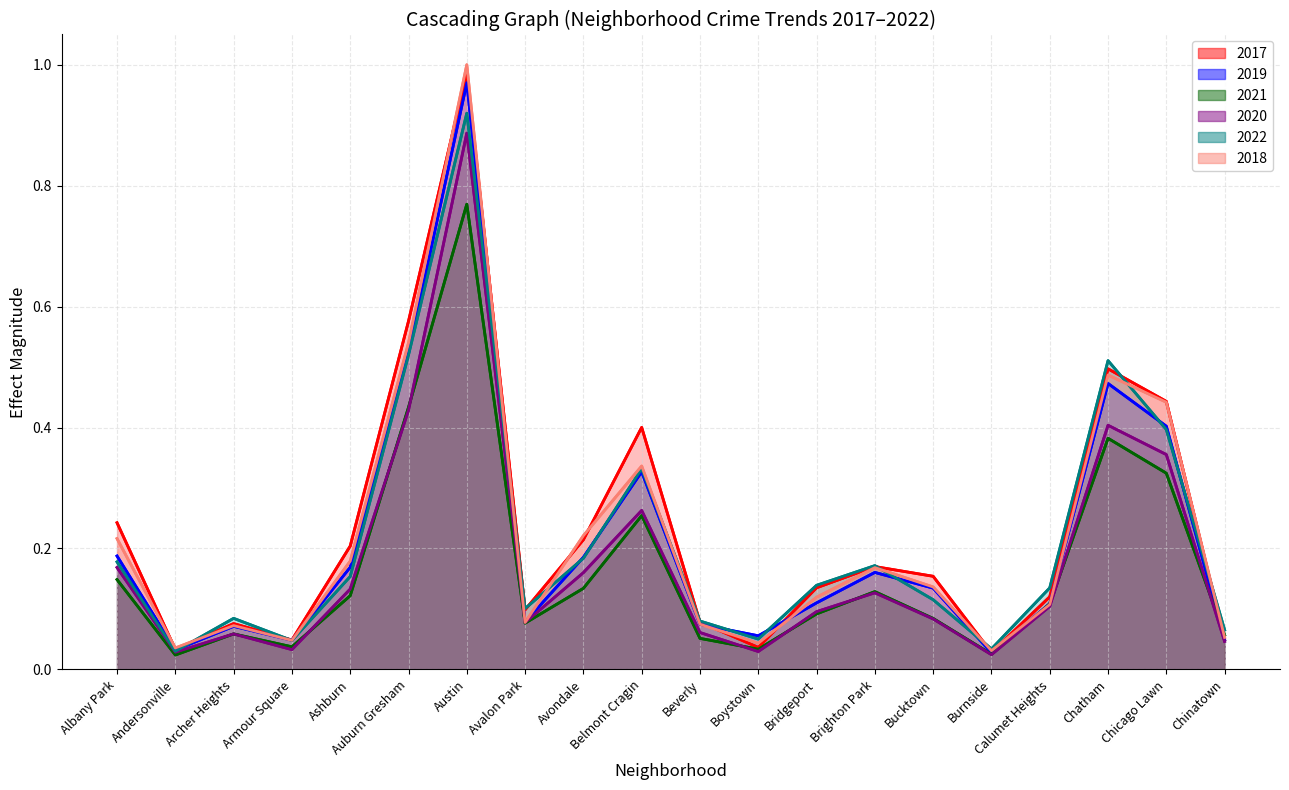

True or false: 2017 and 2018 cross at least once.

True